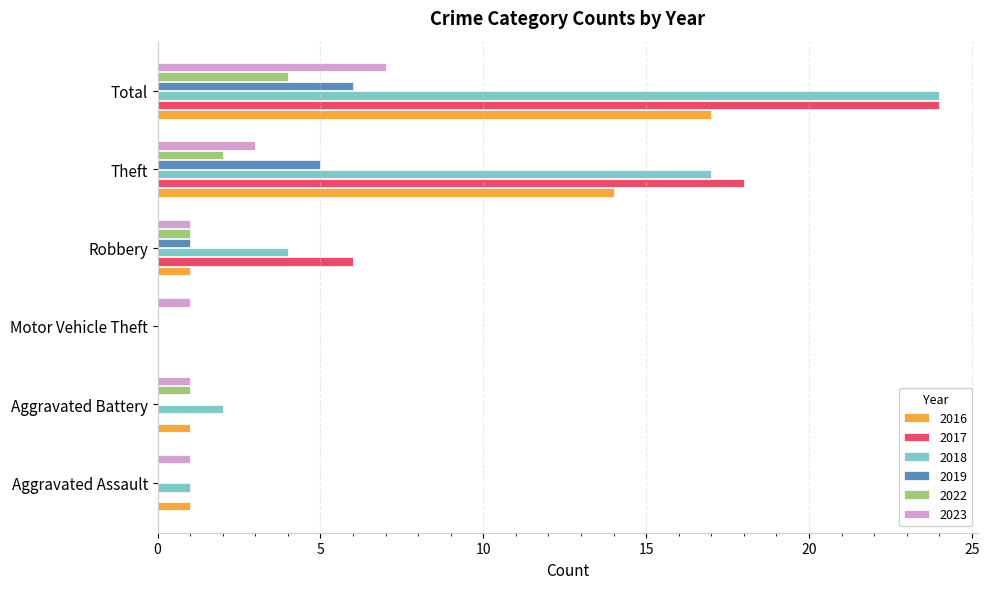

Which label corresponds to the largest value in the chart?

Total